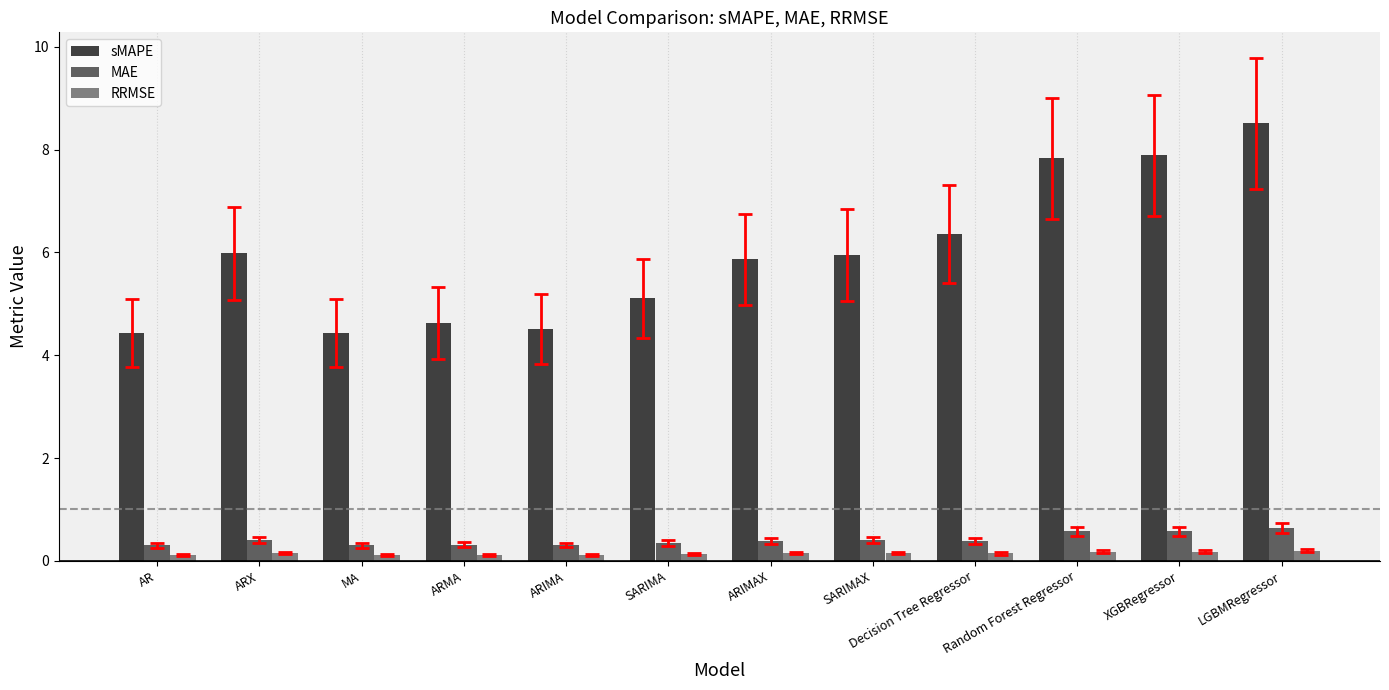

List the series in order of their peak value, lowest first.

RRMSE, MAE, sMAPE